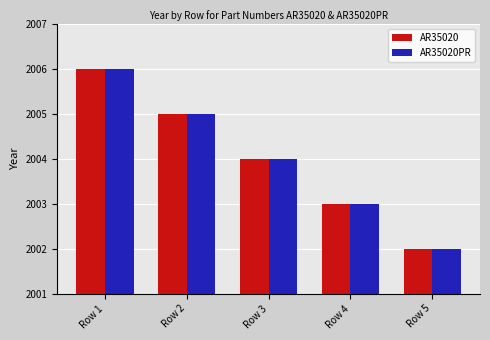

What is the value of the AR35020 bar at the 2nd from the left?

2005